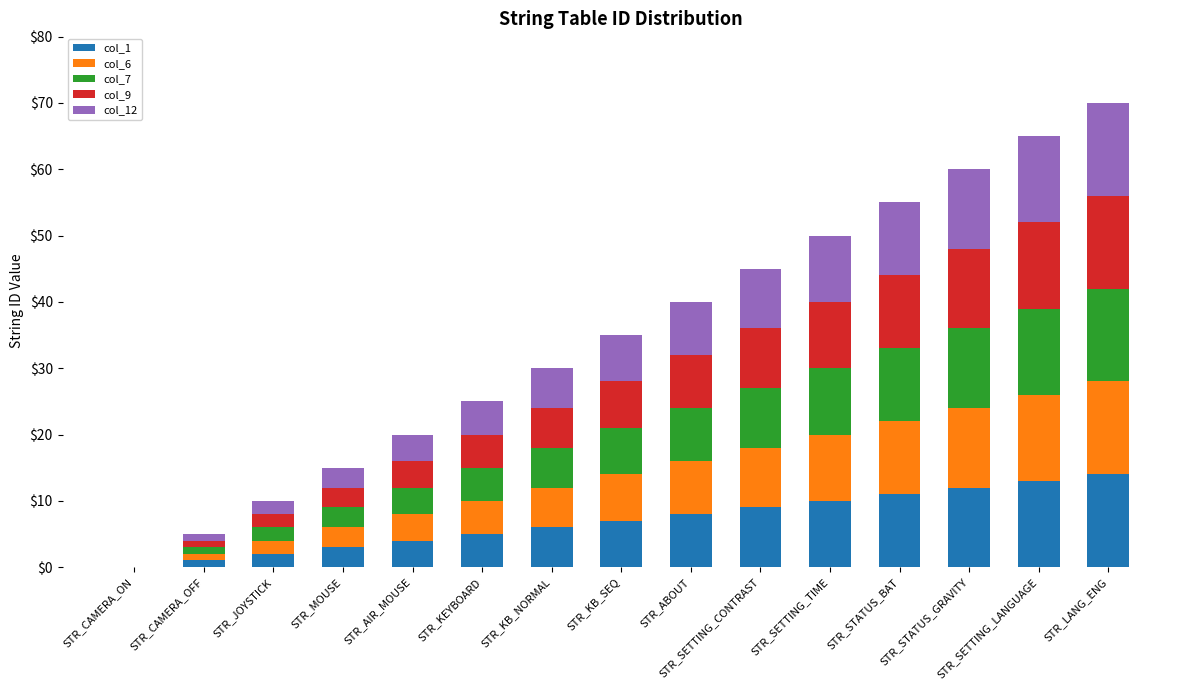

What are all the series names shown in the legend?

col_1, col_6, col_7, col_9, col_12